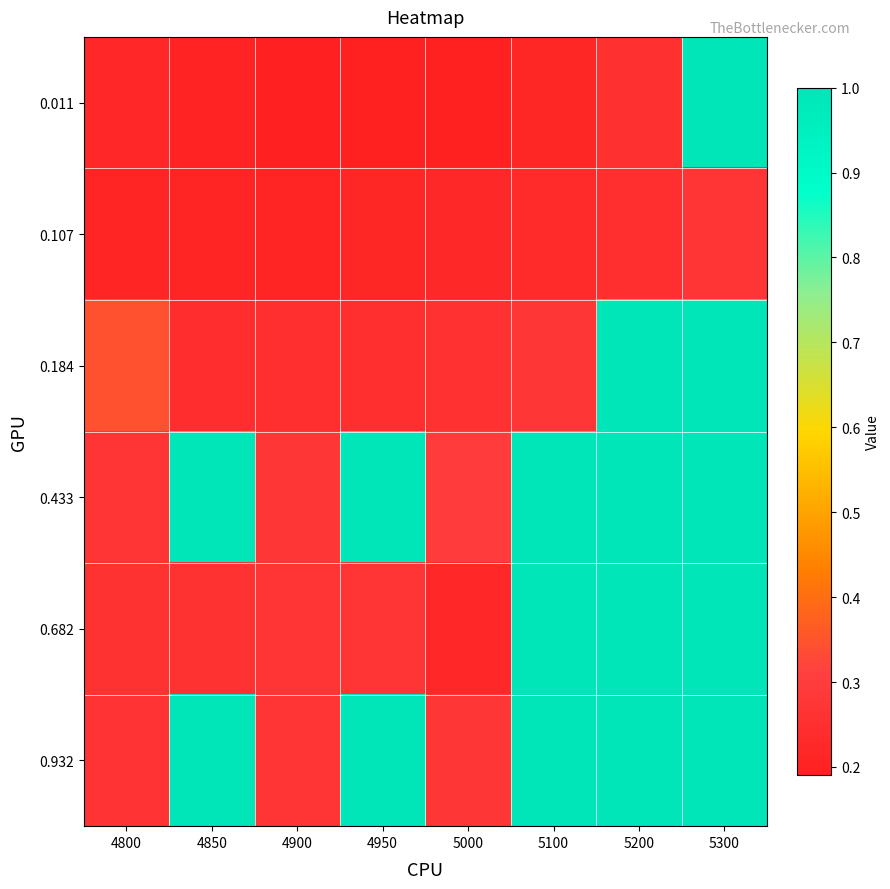

At how many categories does at least one series exceed 0?

8